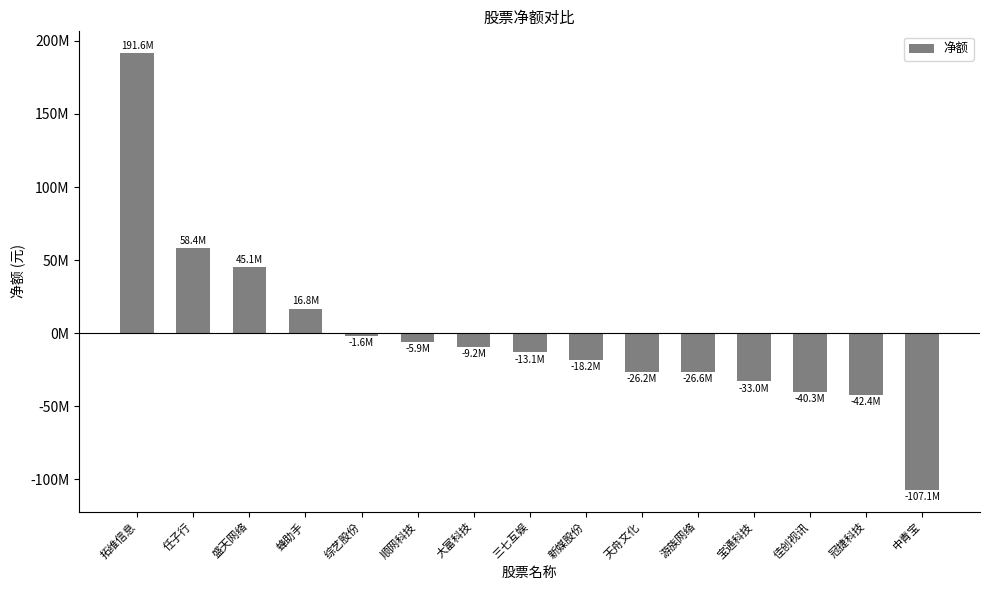

How many series are shown in this chart?

1